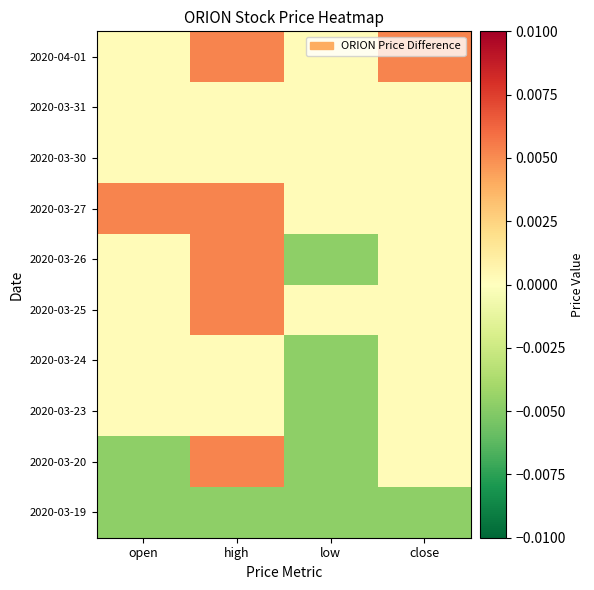

At open, list the series in order from largest to smallest.

2020-03-27, 2020-03-23, 2020-03-24, 2020-03-25, 2020-03-26, 2020-03-30, 2020-03-31, 2020-04-01, 2020-03-19, 2020-03-20